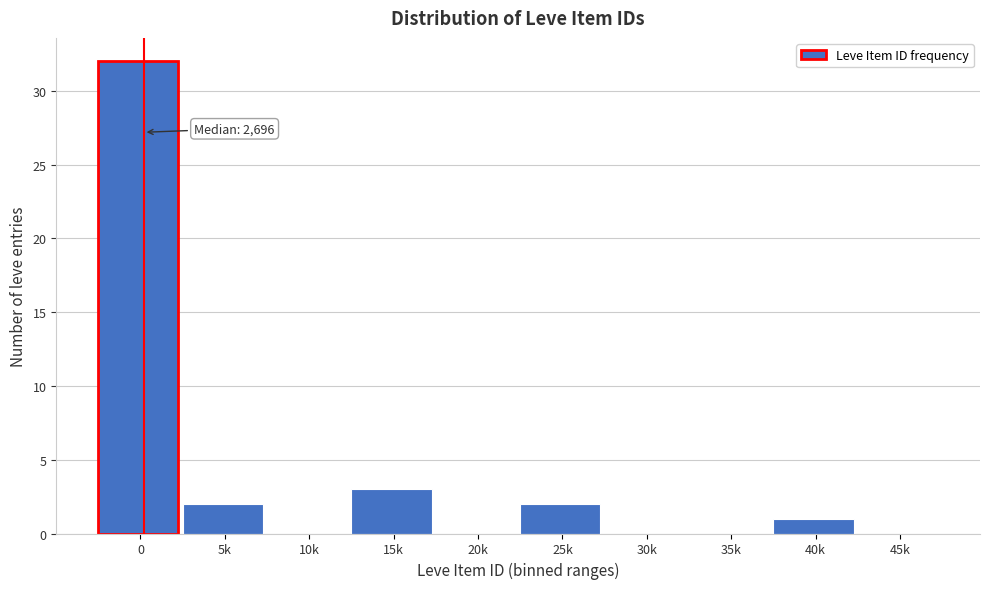

Reading left to right, transcribe all the data shown in this chart.

0=32	5k=2	10k=0	15k=3	20k=0	25k=2	30k=0	35k=0	40k=1	45k=0